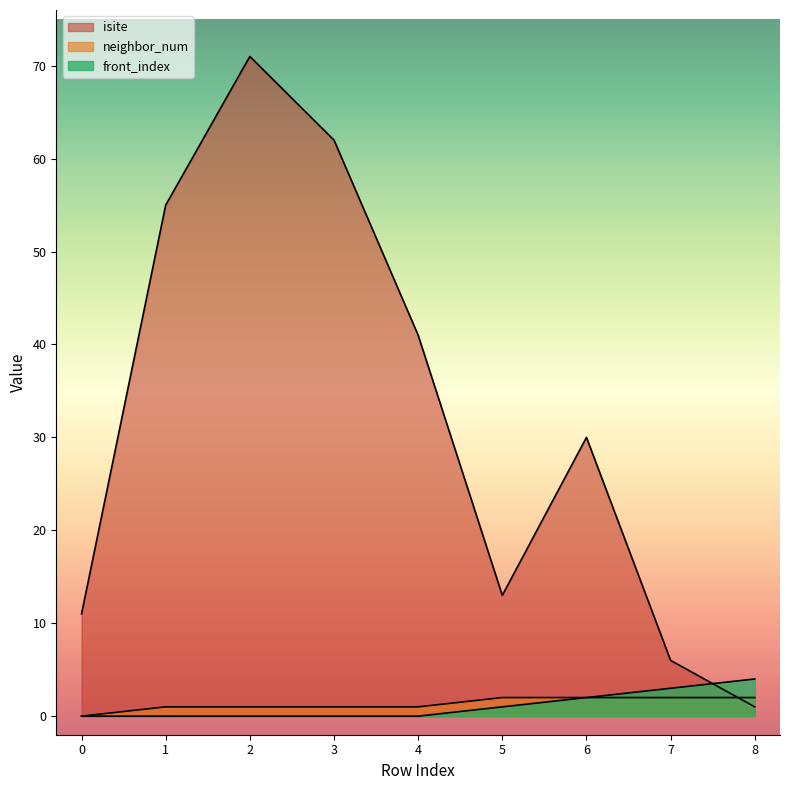

What is the total value across all series at 7?

11